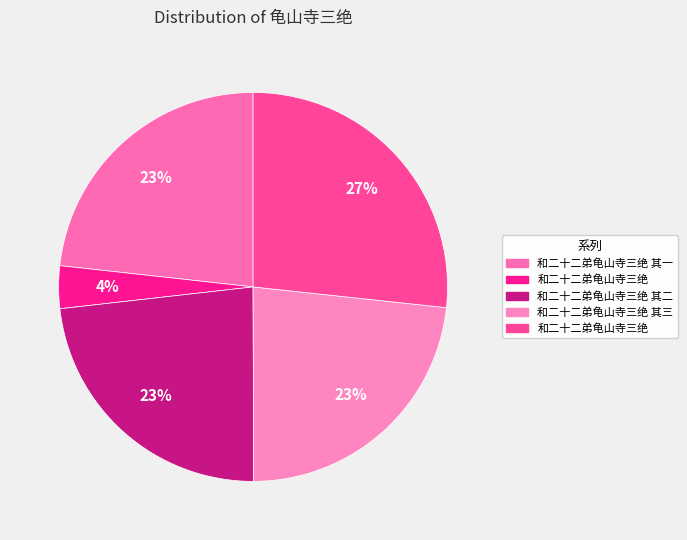

Count the number of slices in the pie.

5